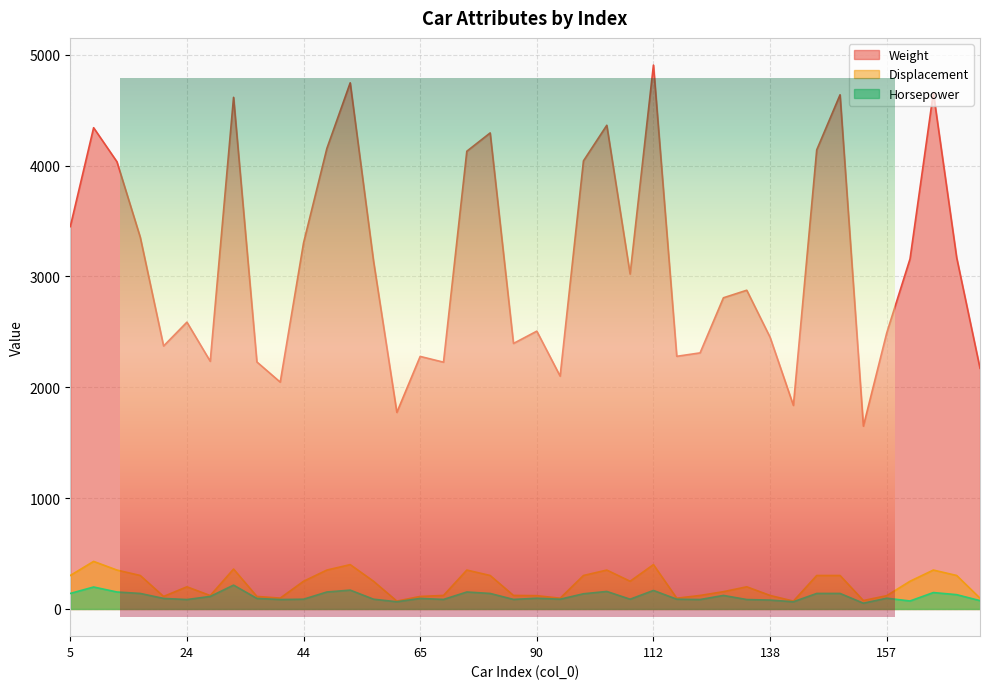

Which category has the lowest value in the Weight series?

152